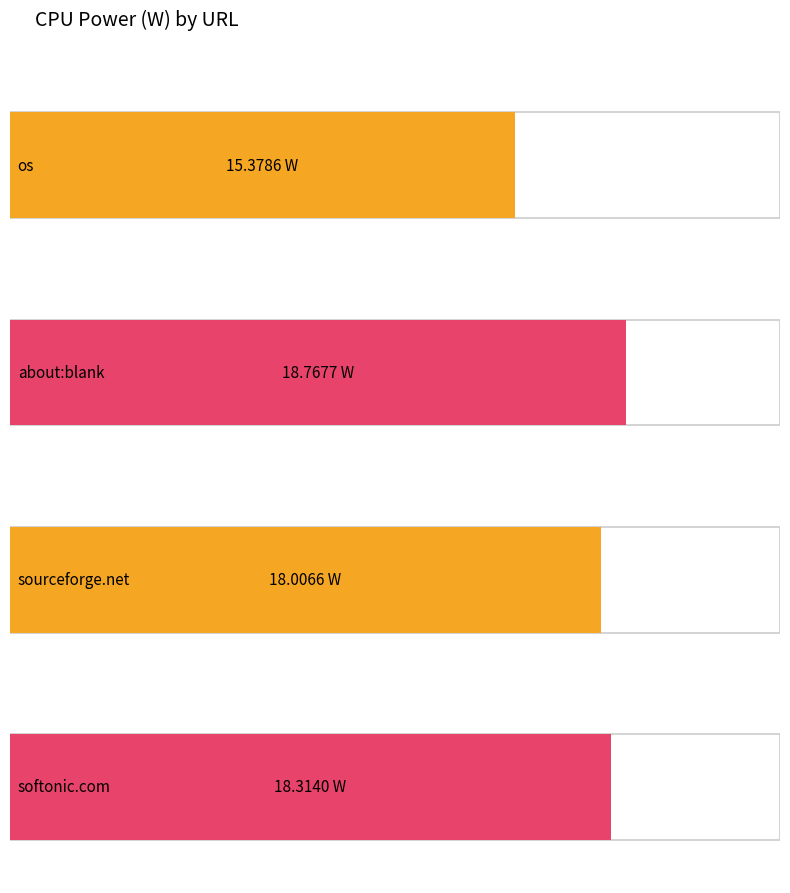

What is the change in value from about:blank to http://www.sourceforge.net?

-0.8